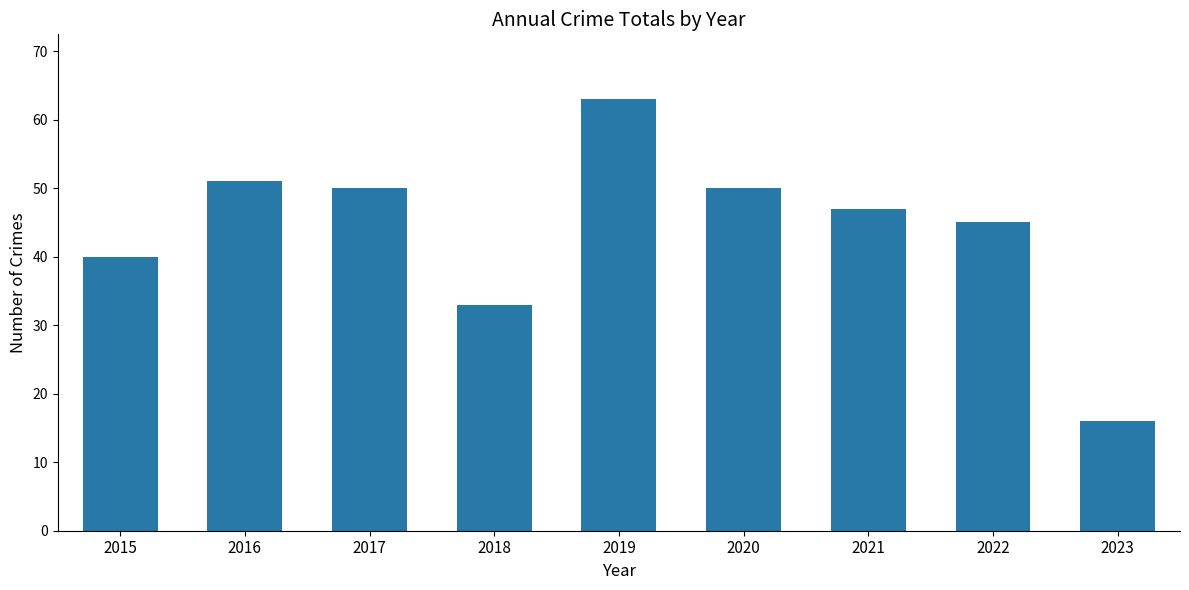

Does the chart contain stacked bars?

No